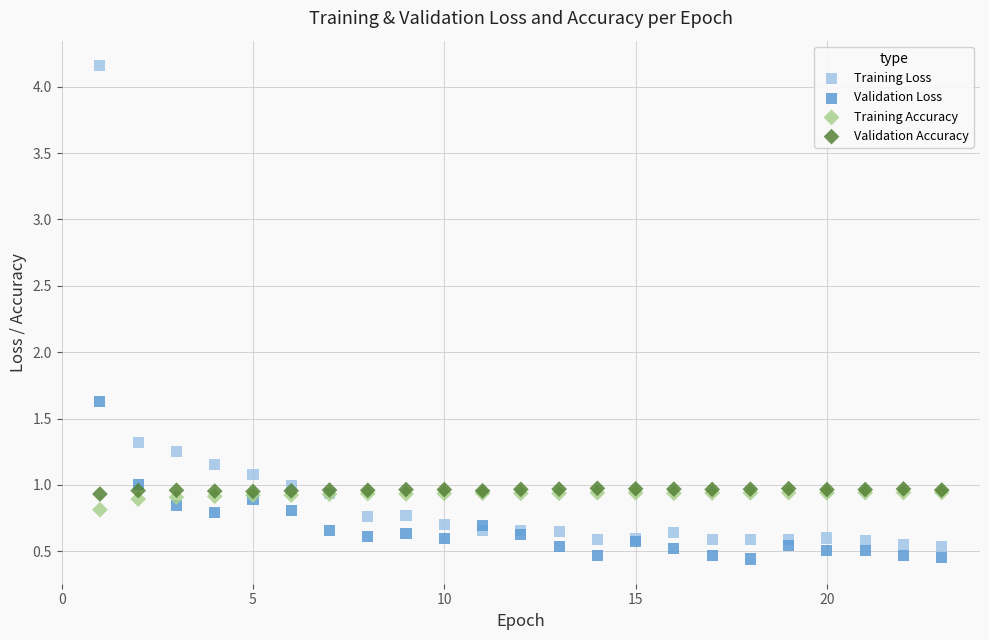

Which series has the widest spread of Y values?

Training Loss